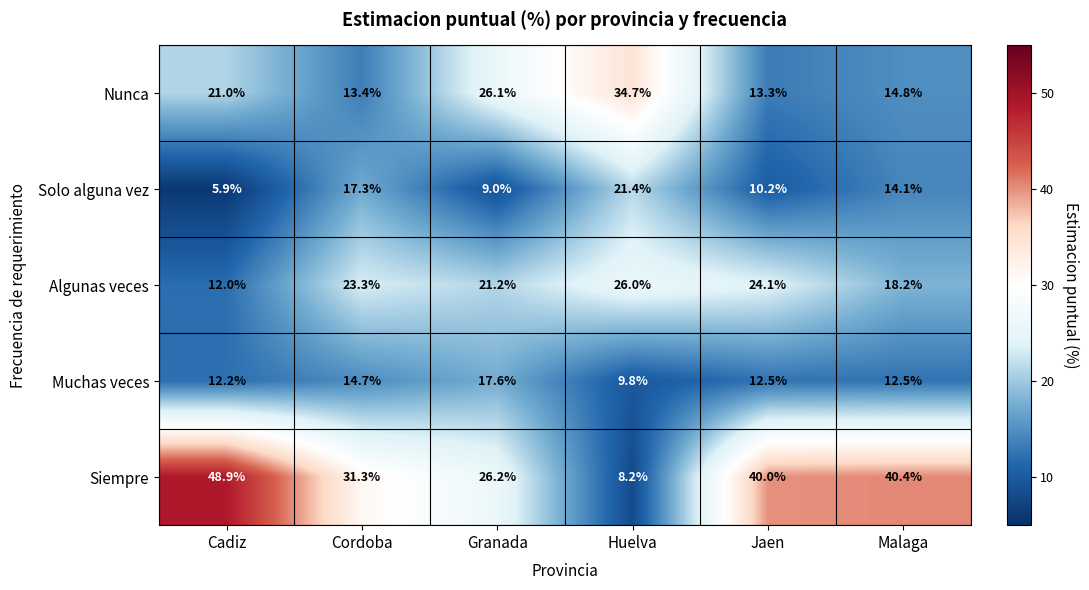

What is the average value of the Algunas veces series?

20.8